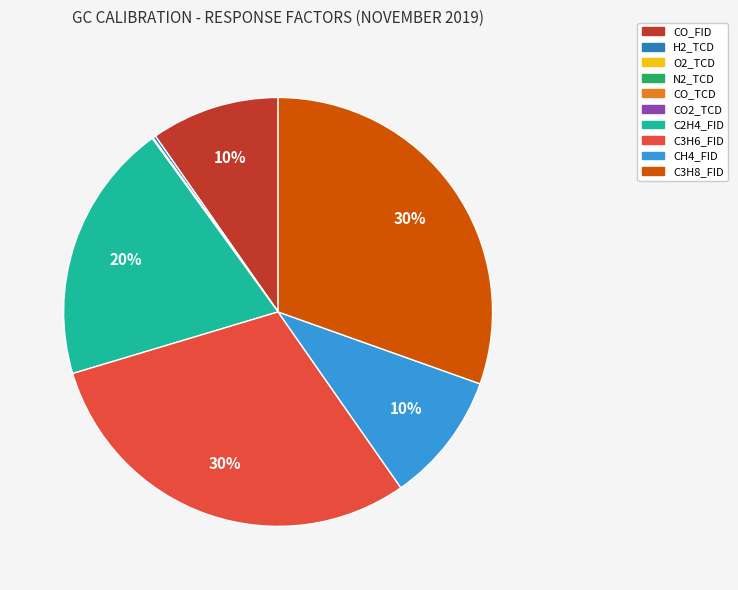

What is the ratio of the value at CO_FID to the value at C3H6_FID?

0.3